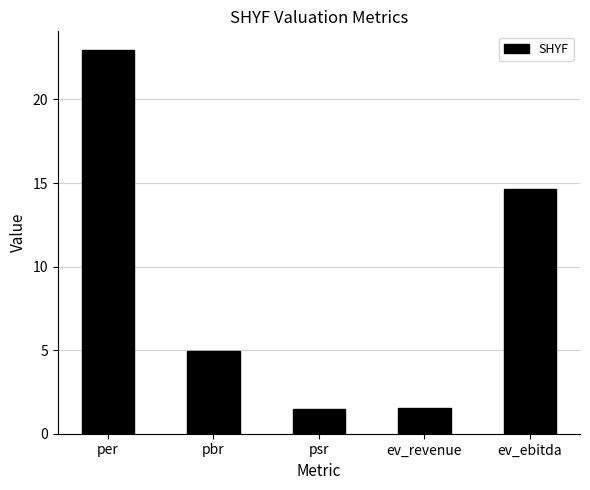

What is the sum of the values at ev_ebitda and ev_revenue?

16.2